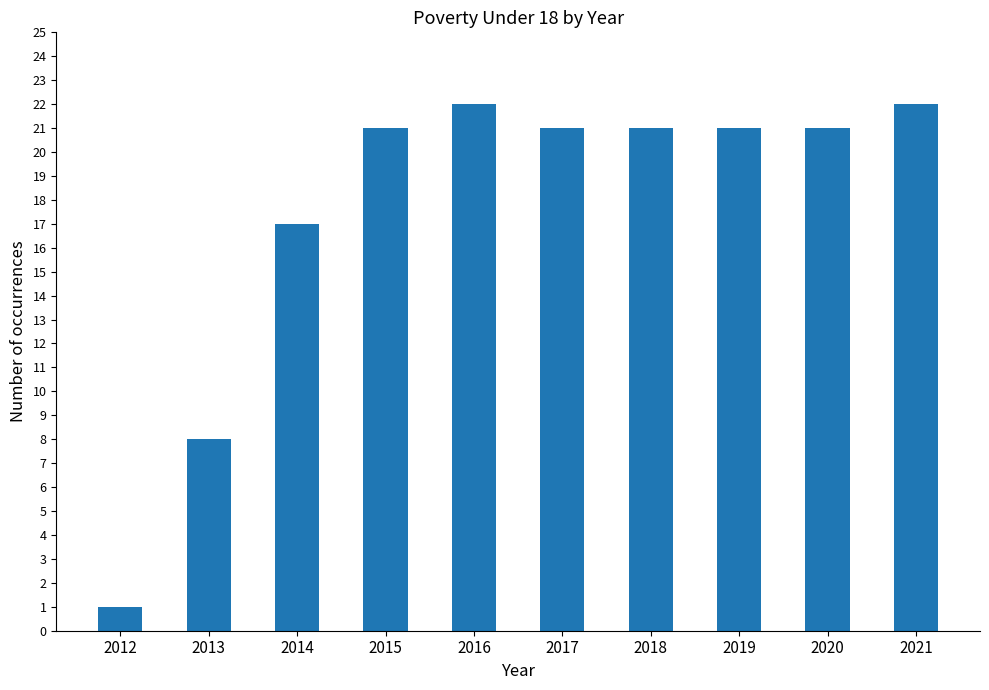

What is the average value?

18